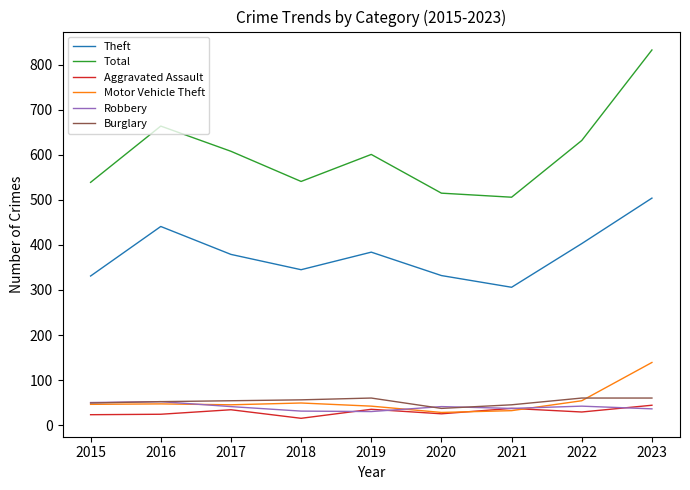

Between 2016 and 2020, which series saw the biggest shift?

Total